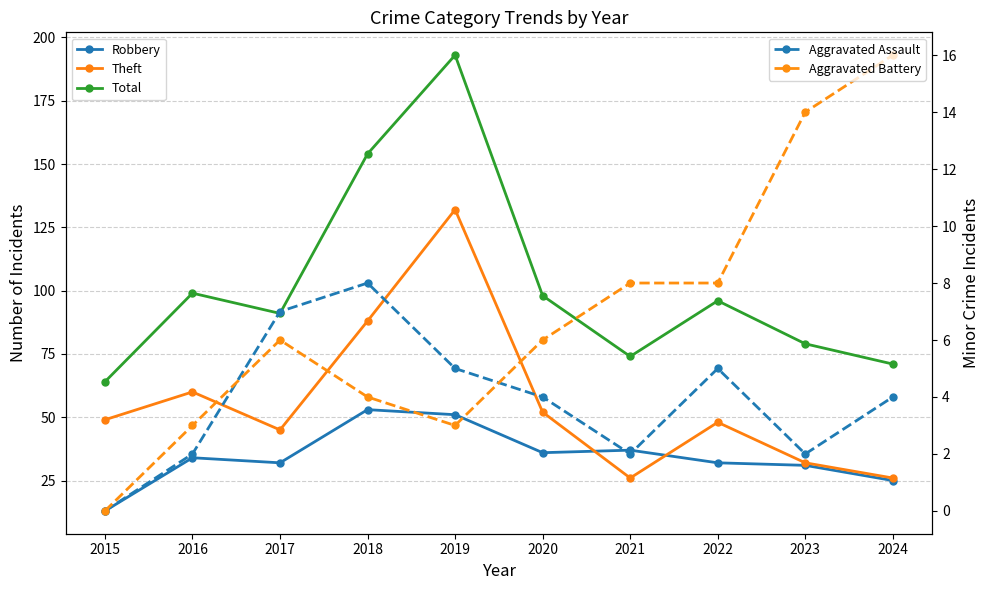

Rank the series by their maximum value, from lowest to highest.

Aggravated Assault, Aggravated Battery, Robbery, Theft, Total